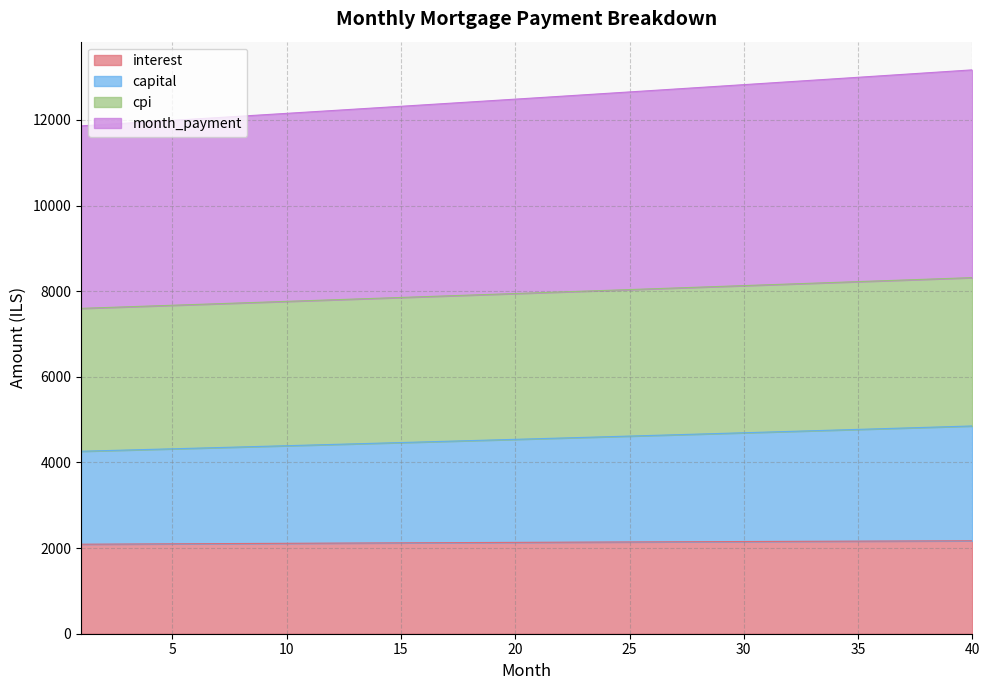

True or false: month_payment and cpi cross at least once.

False